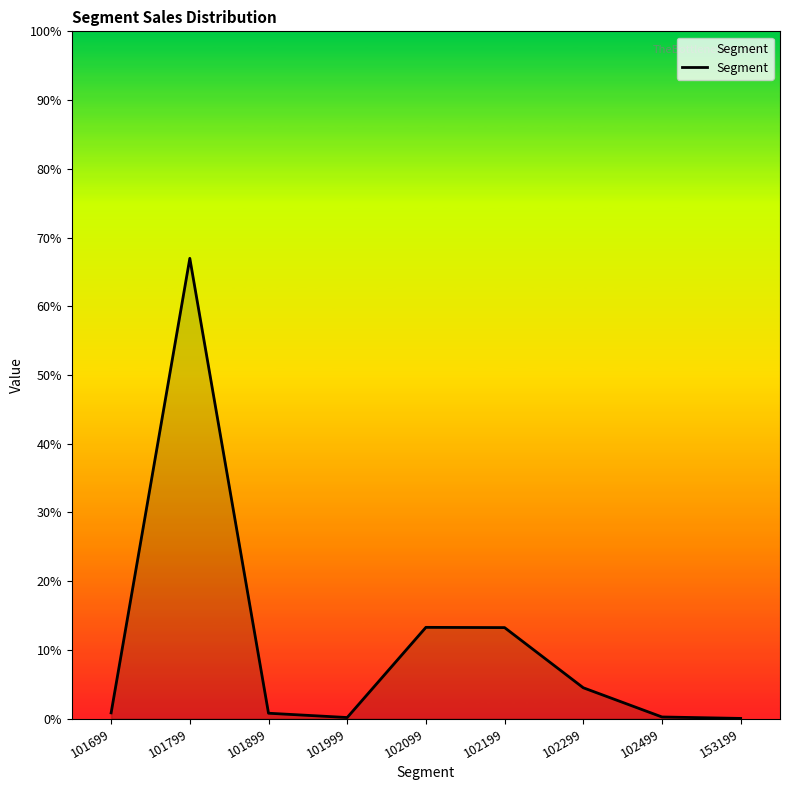

Does the chart display data point markers on the line(s)?

No